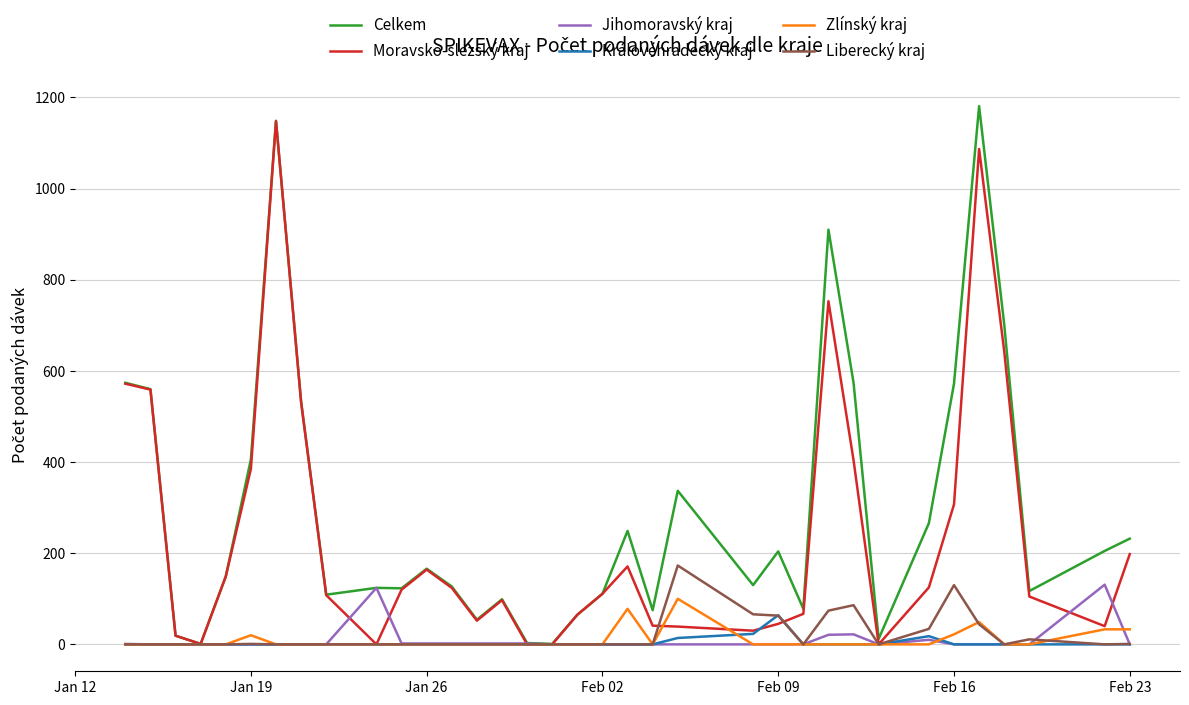

What are all the series names shown in the legend?

Celkem, Moravsko-slezský kraj, Jihomoravský kraj, Královéhradecký kraj, Zlínský kraj, Liberecký kraj